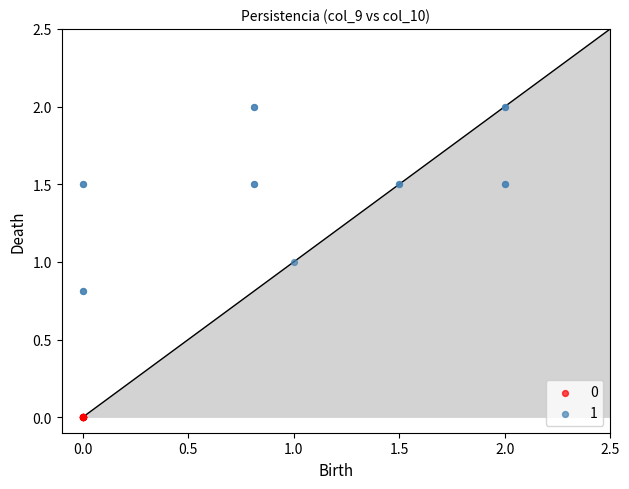

What are all the series names shown in the legend?

0, 1